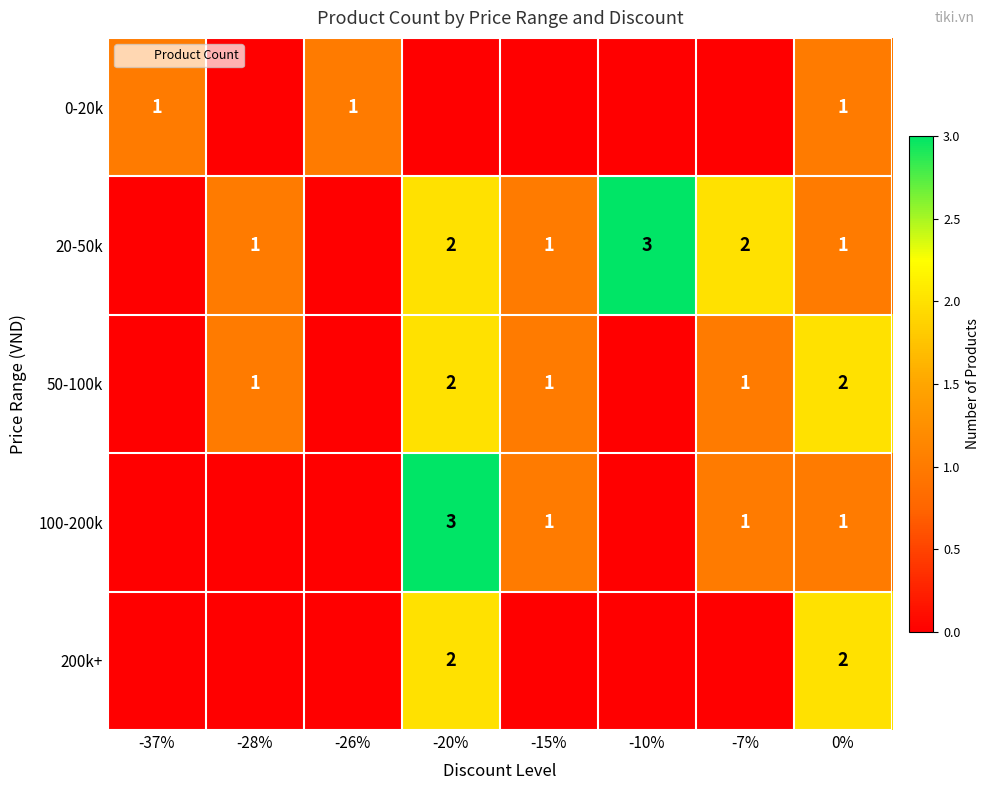

At which category is the sum across all series the highest?

-20%